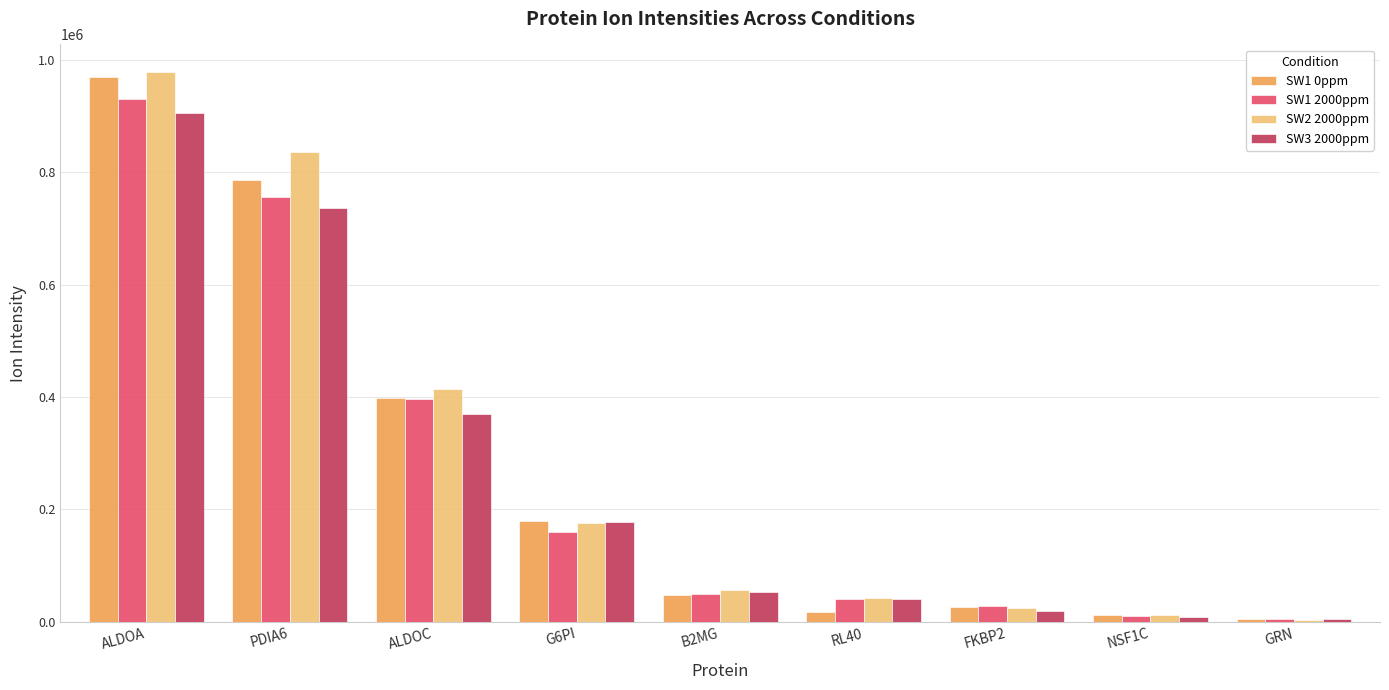

Which series has the largest range (max minus min)?

SW2 2000ppm